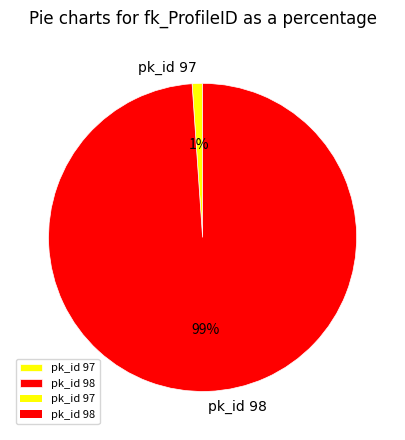

Is the sum of pk_id 97 and pk_id 98 greater than half?

Yes